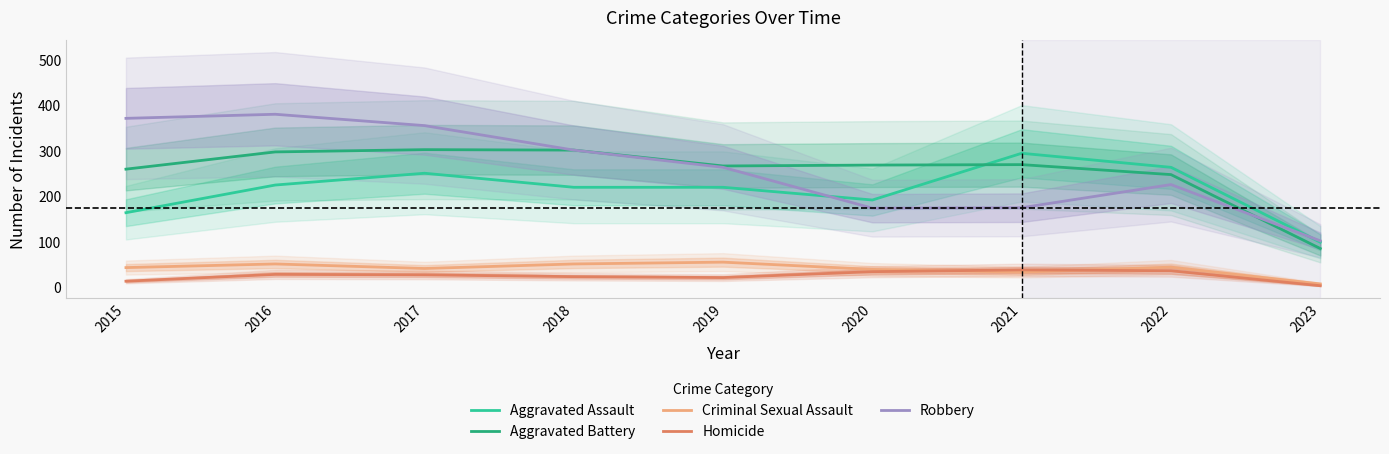

At how many categories does at least one series exceed 266?

7